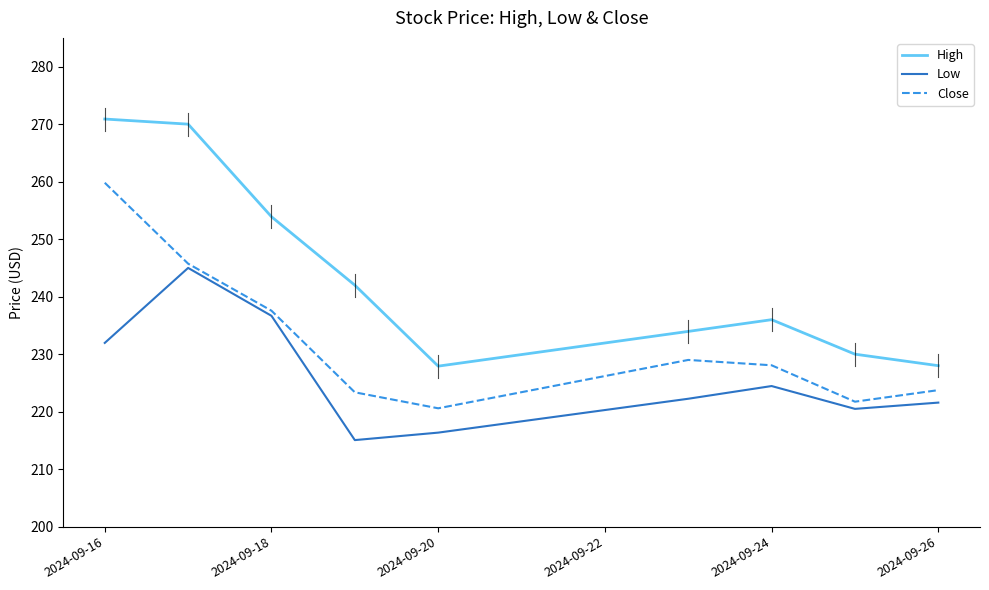

What is the maximum value for Low?

245.0